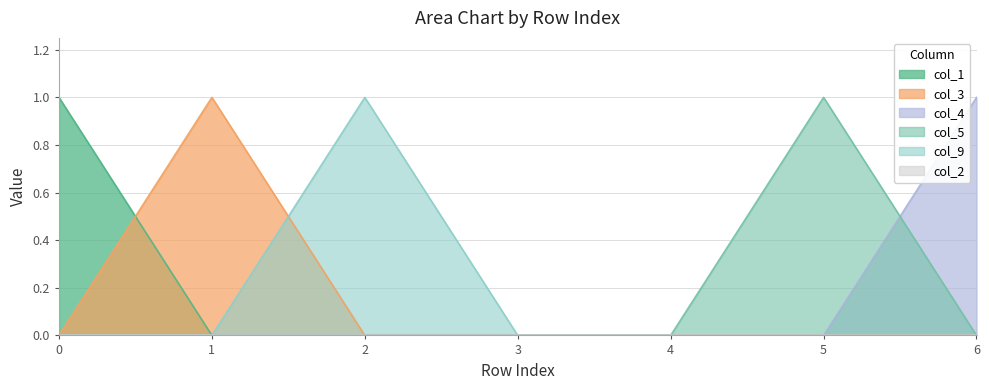

Reading left to right, transcribe all the data shown in this chart.

col_1: 0=1	1=0	2=0	3=0	4=0	5=0	6=0
col_3: 0=0	1=1	2=0	3=0	4=0	5=0	6=0
col_4: 0=0	1=0	2=0	3=0	4=0	5=0	6=1
col_5: 0=0	1=0	2=0	3=0	4=0	5=1	6=0
col_9: 0=0	1=0	2=1	3=0	4=0	5=0	6=0